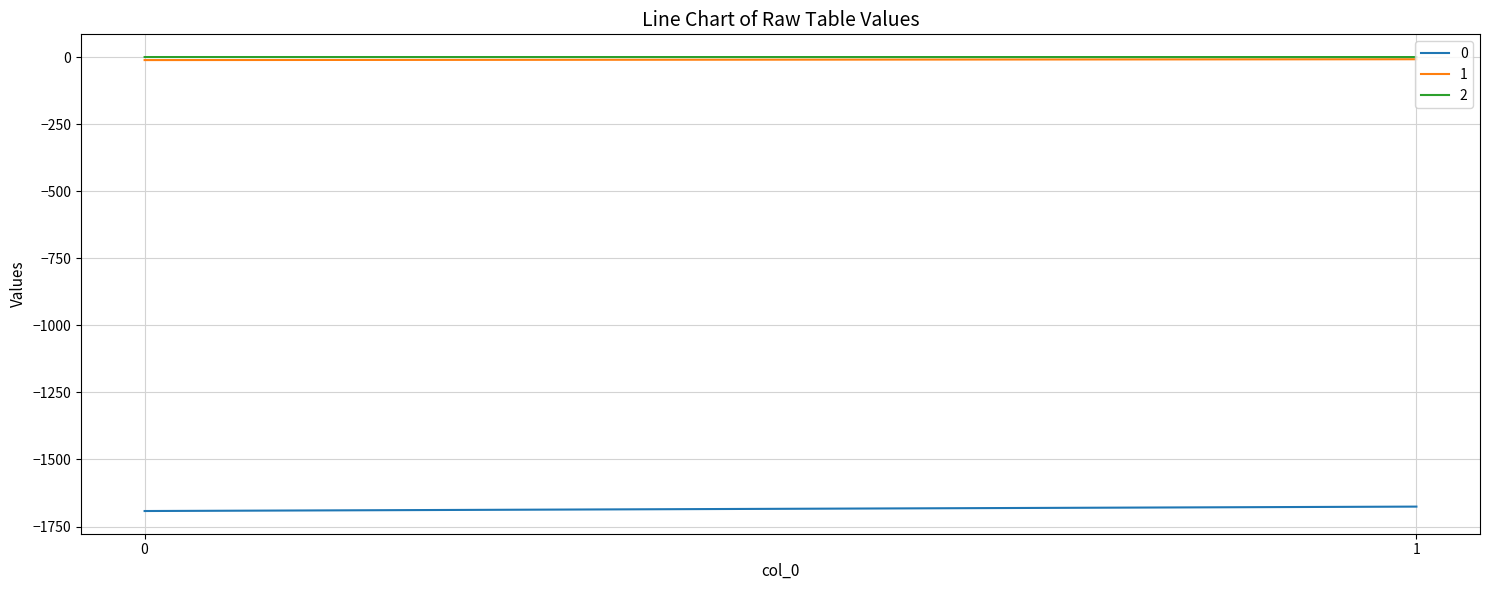

What is the greatest value displayed?

-0.1